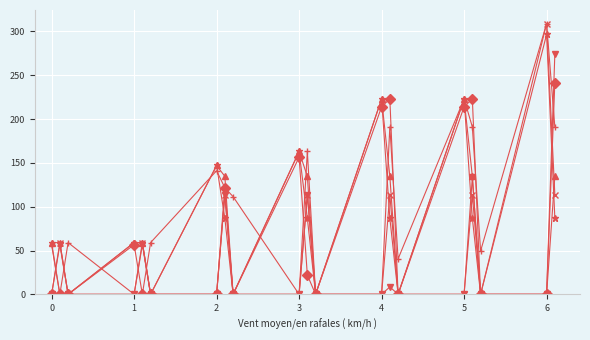

How many lines are shown in the chart?

6